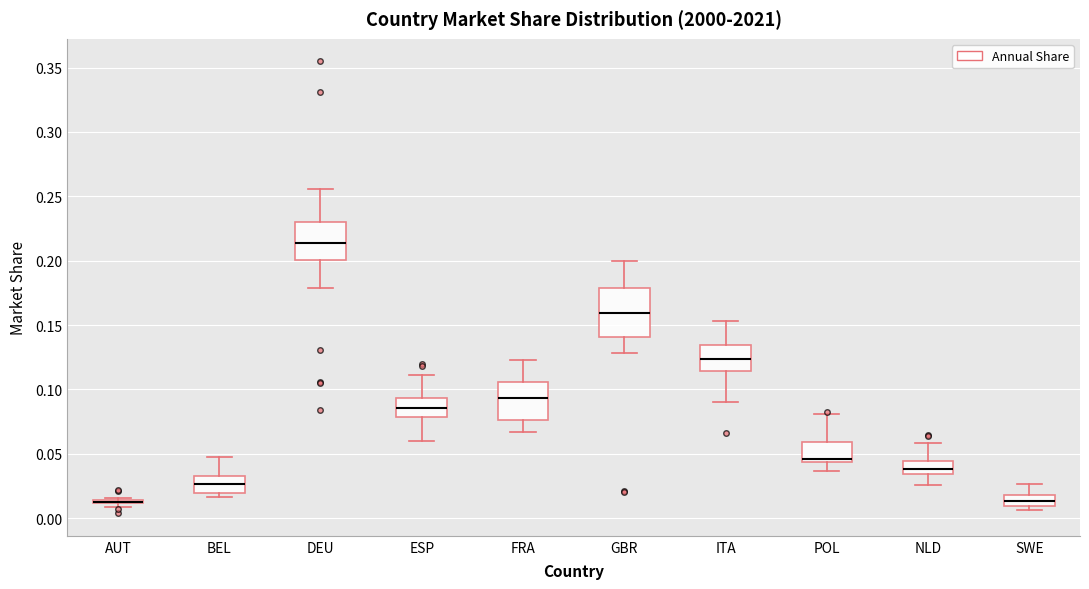

Which box is the tallest, from its lower edge to its upper edge?

GBR